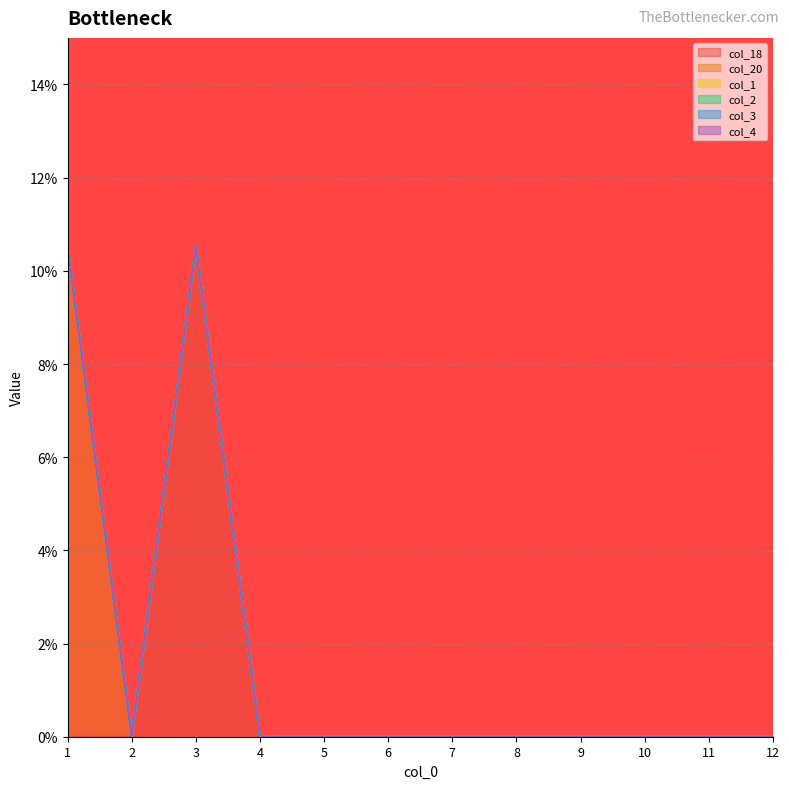

Which has a higher value, 11 or 7?

11